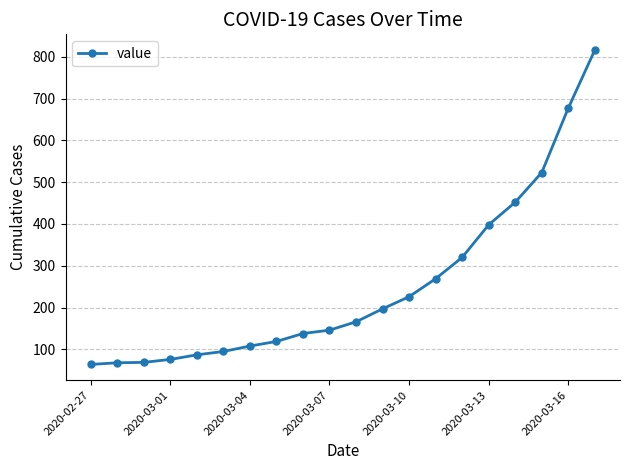

How many distinct data groups are displayed?

1